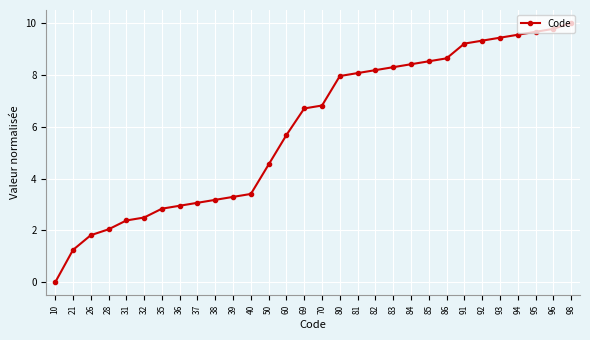

List the labels in order of value, smallest first.

10, 21, 26, 28, 31, 32, 35, 36, 37, 38, 39, 40, 50, 60, 69, 70, 80, 81, 82, 83, 84, 85, 86, 91, 92, 93, 94, 95, 96, 98